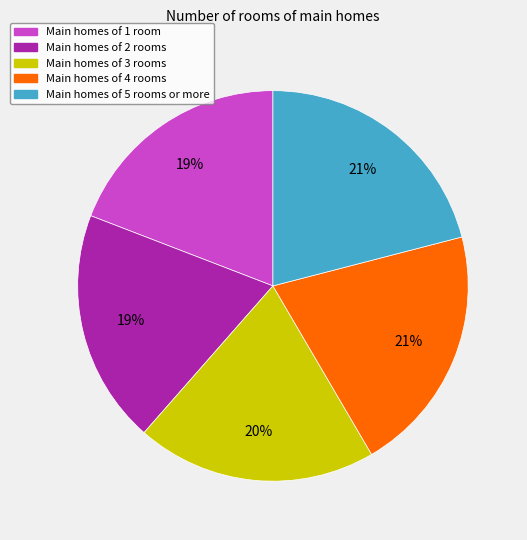

Does any single category account for the majority?

No